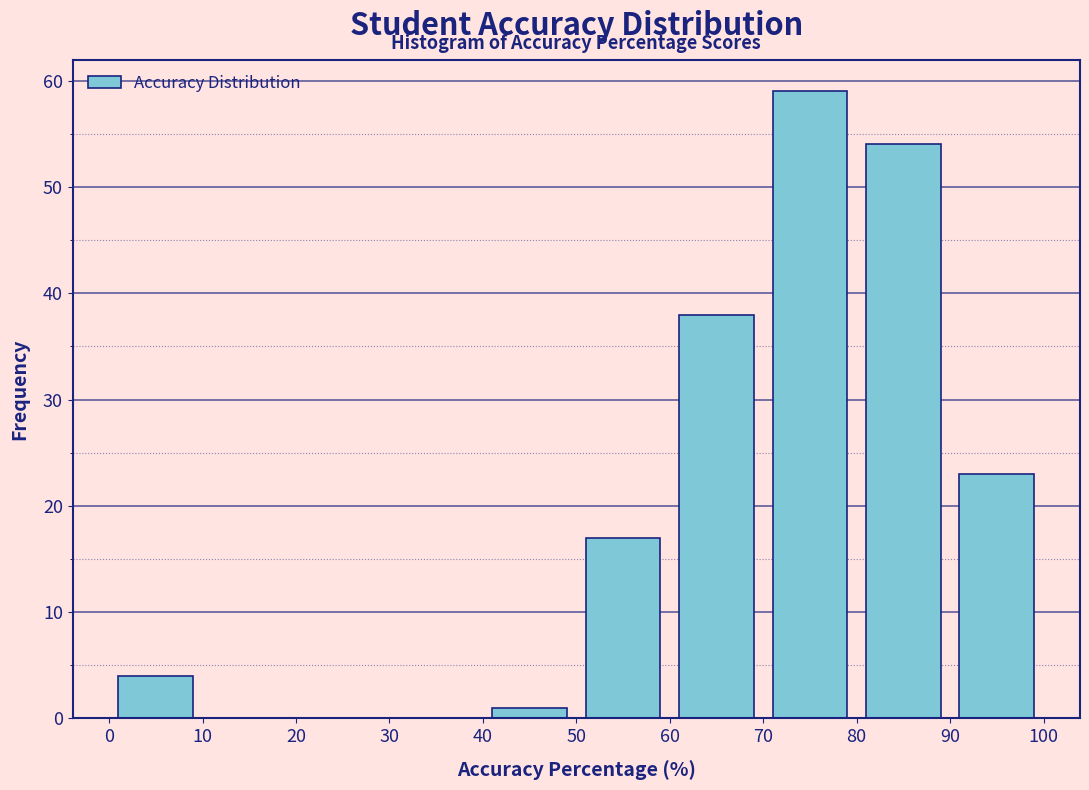

Reading left to right, transcribe this chart: for each bar, give the range it covers on the x-axis and its height. The values are not printed on the chart, so give them approximately, as read against the axis.

0 to 10: 4
10 to 20: 0
20 to 30: 0
30 to 40: 0
40 to 50: 1
50 to 60: 17
60 to 70: 38
70 to 80: 59
80 to 90: 54
90 to 100: 23